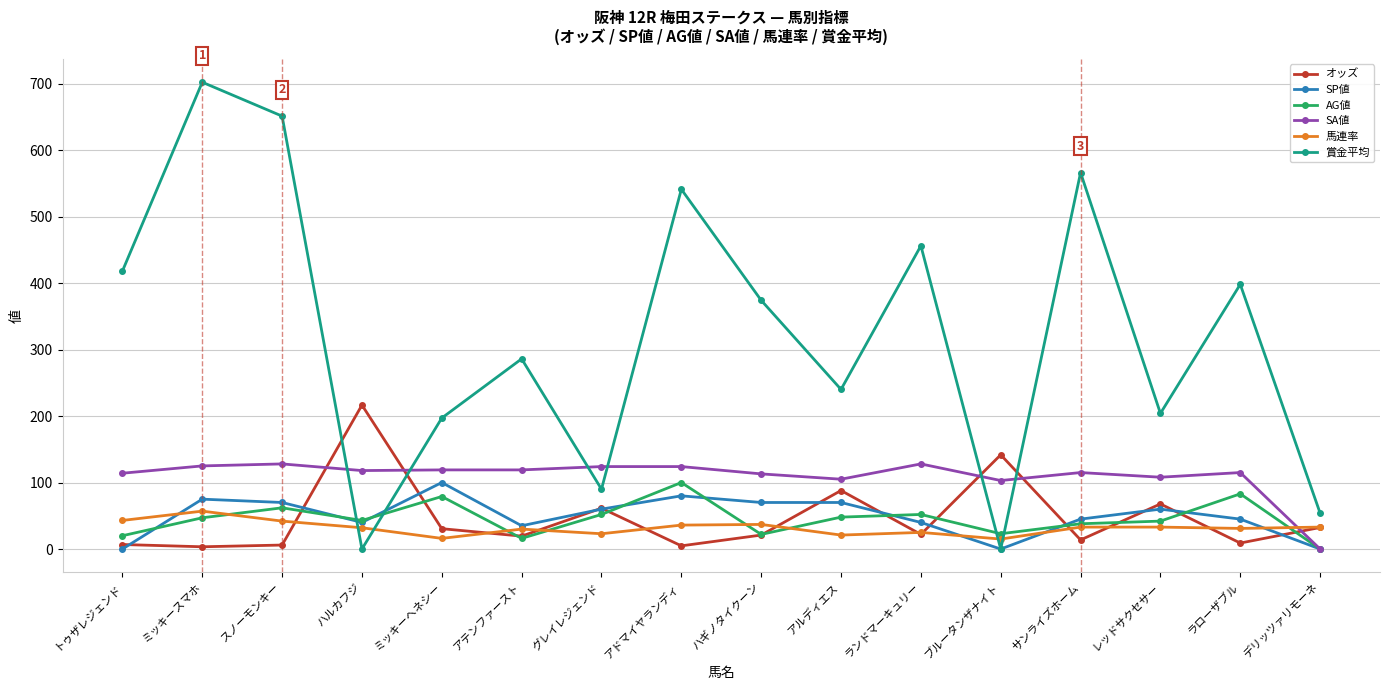

Is it true that オッズ equals 88.0 at アルディエス?

True